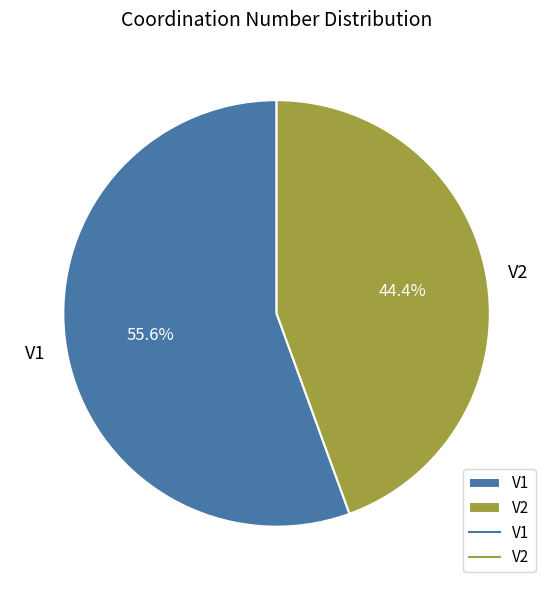

Which has a higher value, V1 or V2?

V1